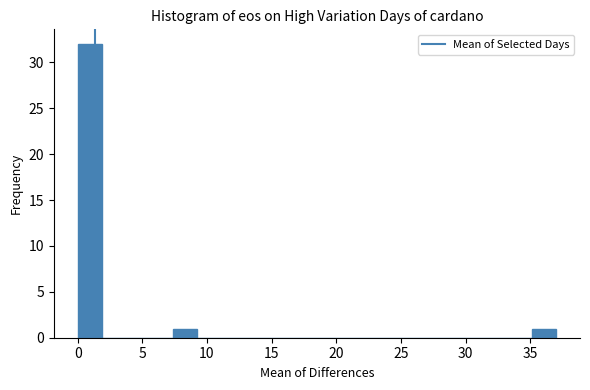

Read against the x-axis, roughly where is the centre of the tallest bar?

1.0